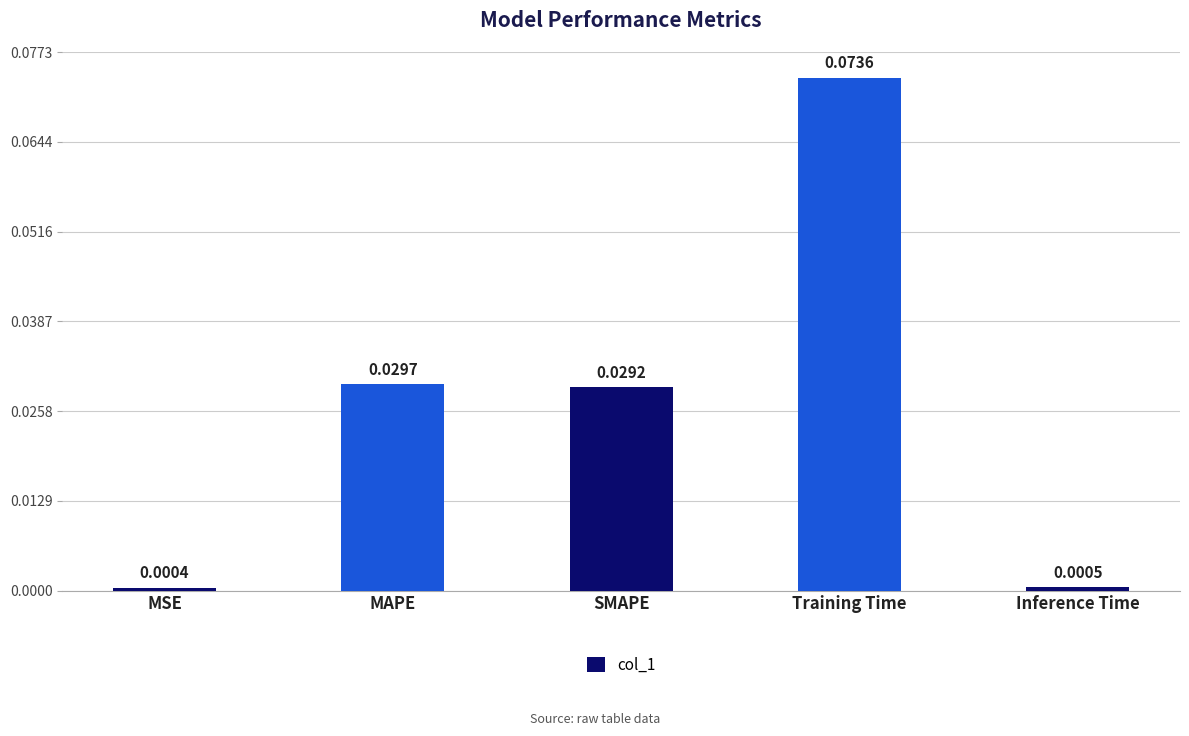

Where is the data nearest to the value 0?

MSE